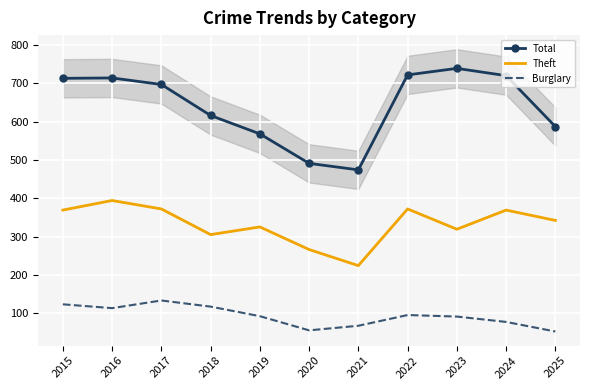

Which has a higher value, 2019 or 2023?

2023